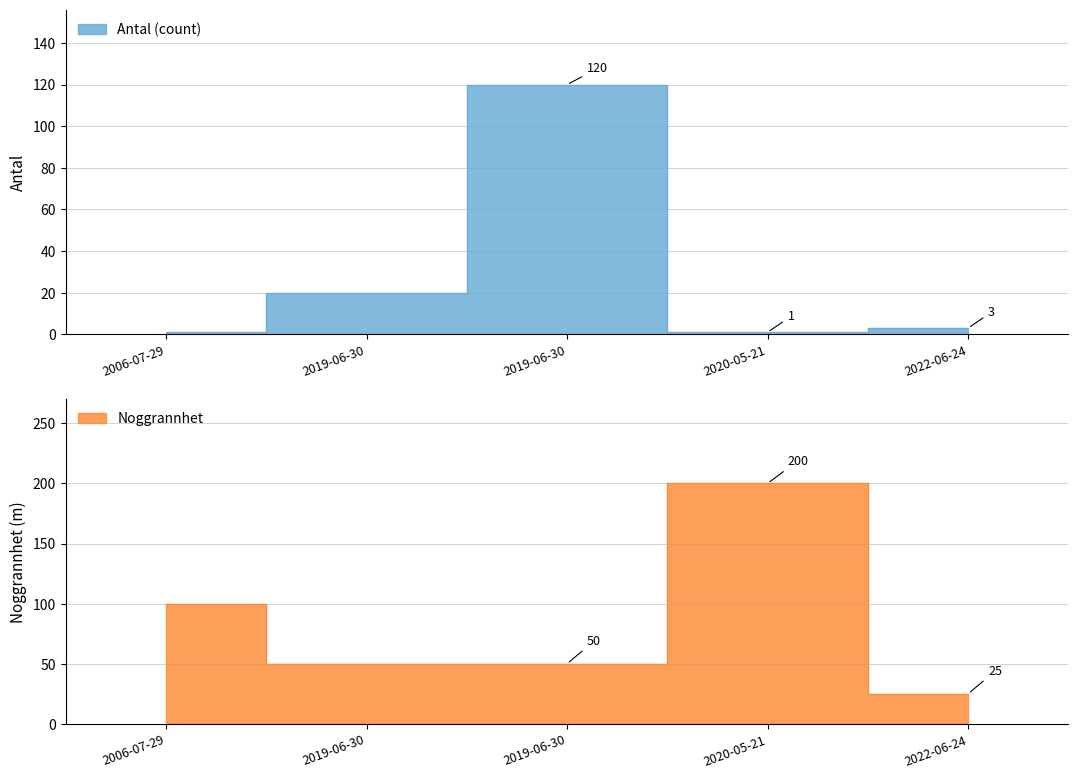

Which series changed the most between 2006-07-29 and 2019-06-30?

Noggrannhet